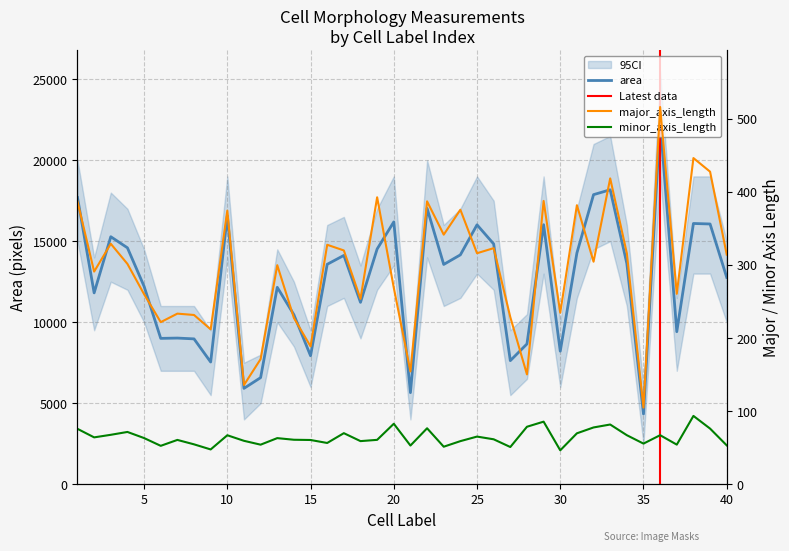

The minor_axis_length series shows 54.1 at 12. True or false?

True